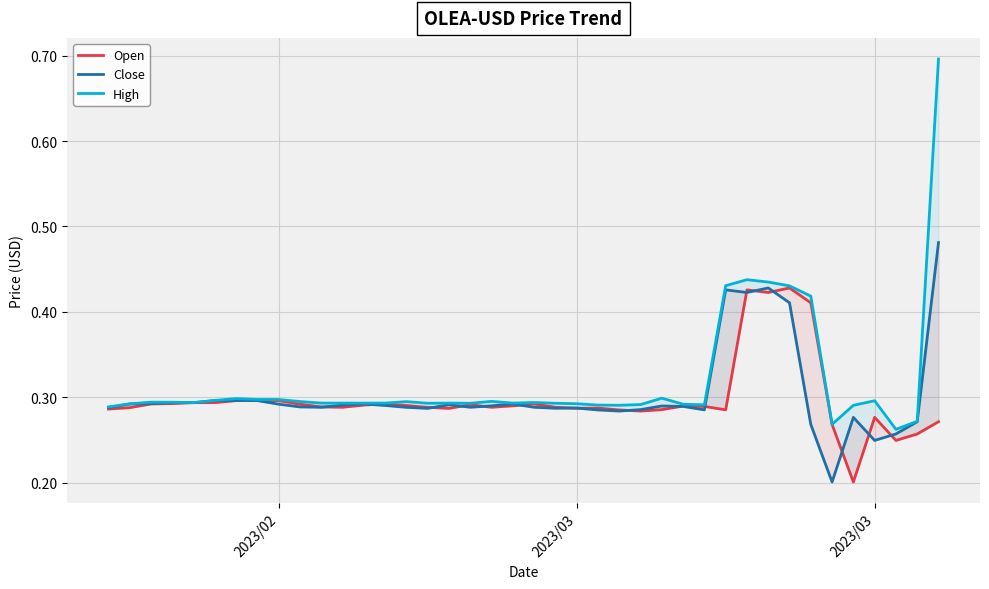

How many categories are shown in the chart?

40